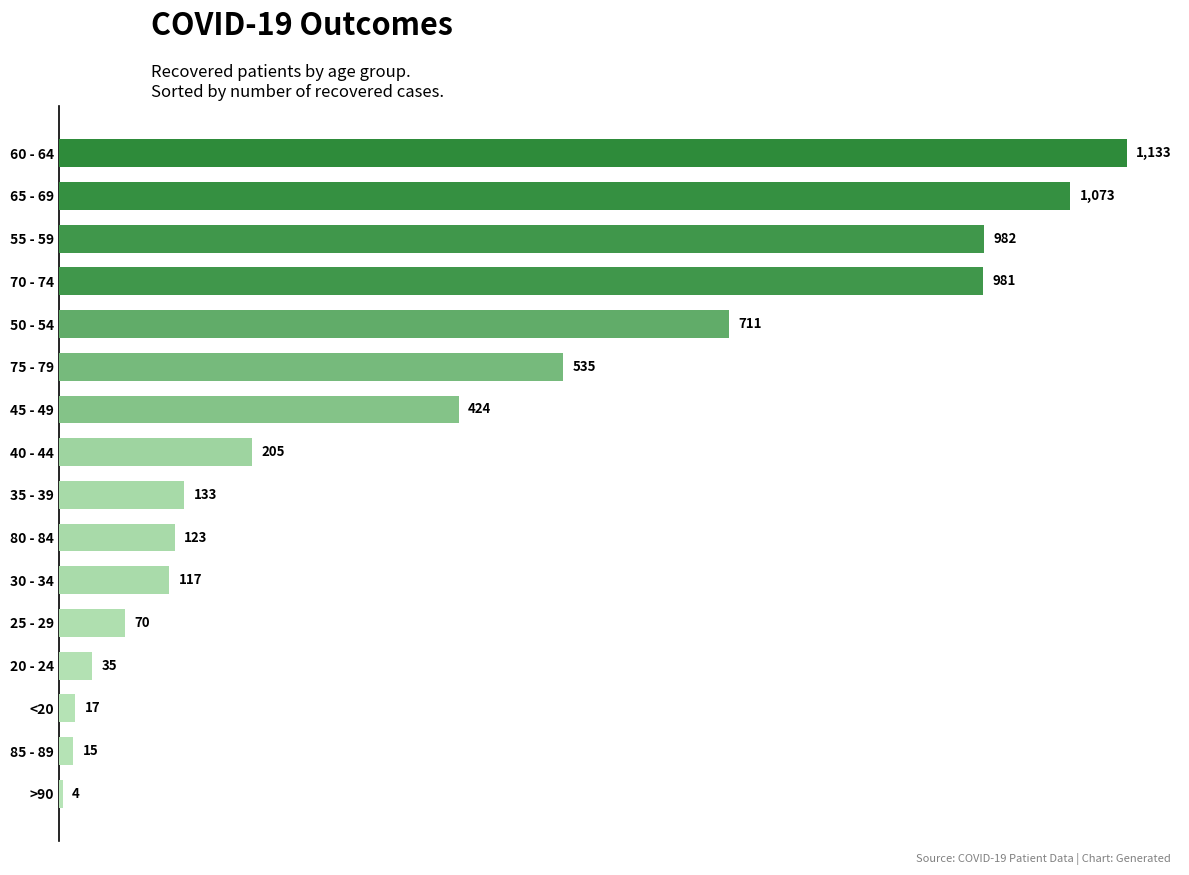

Reading top to bottom, transcribe all the data shown in this chart.

1133	1073	982	981	711	535	424	205	133	123	117	70	35	17	15	4